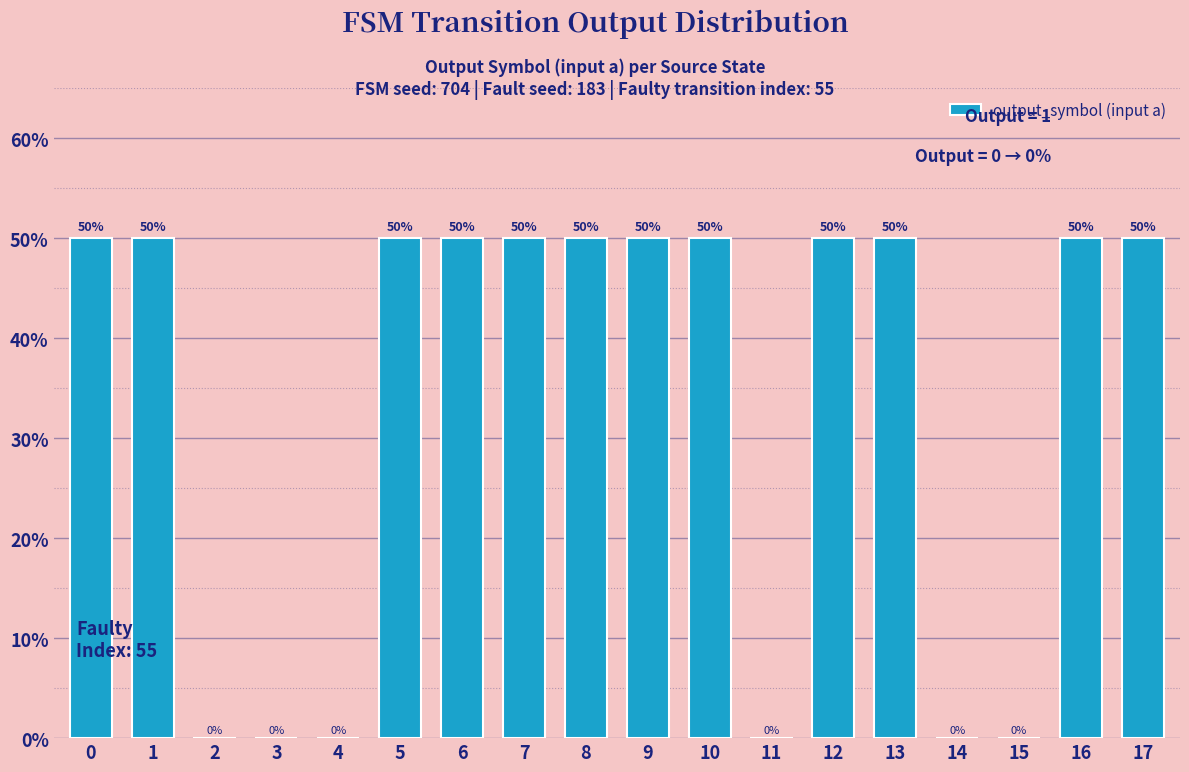

True or false: the data shows 77 at 1.

False